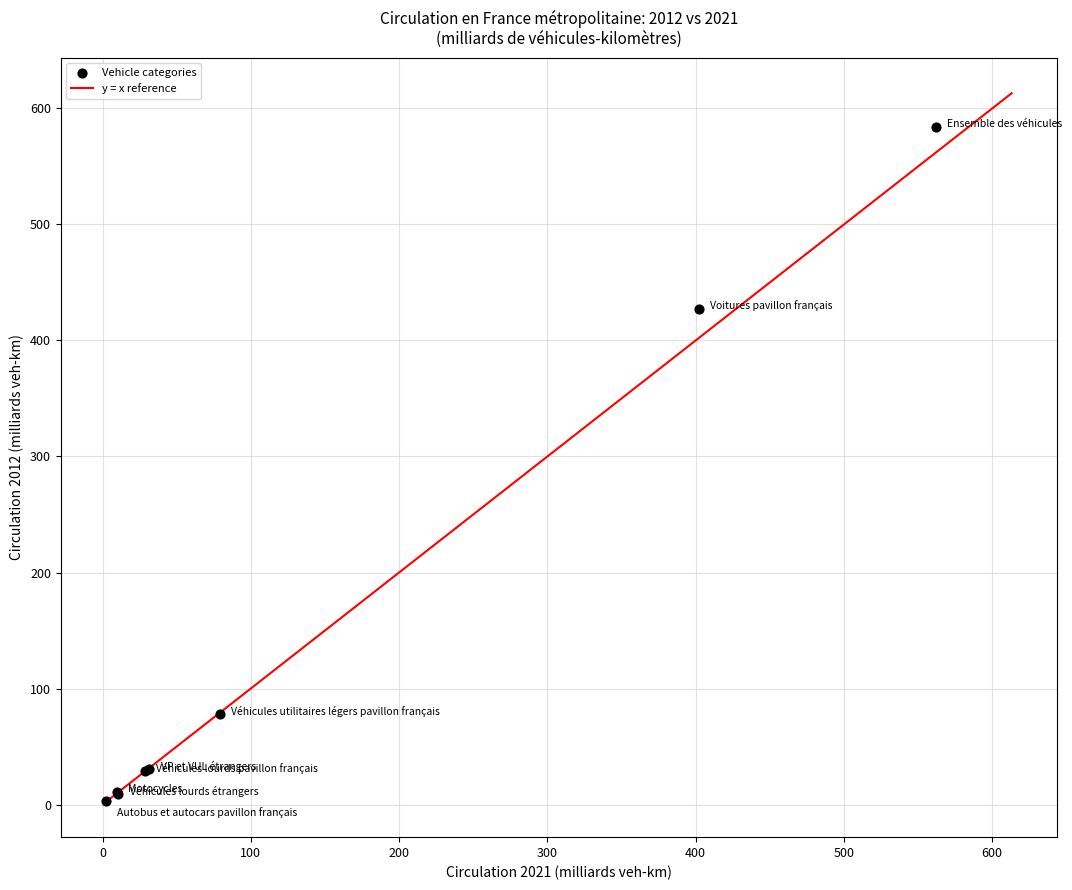

What Y value in the scatter plot is closest to 293?

427.4